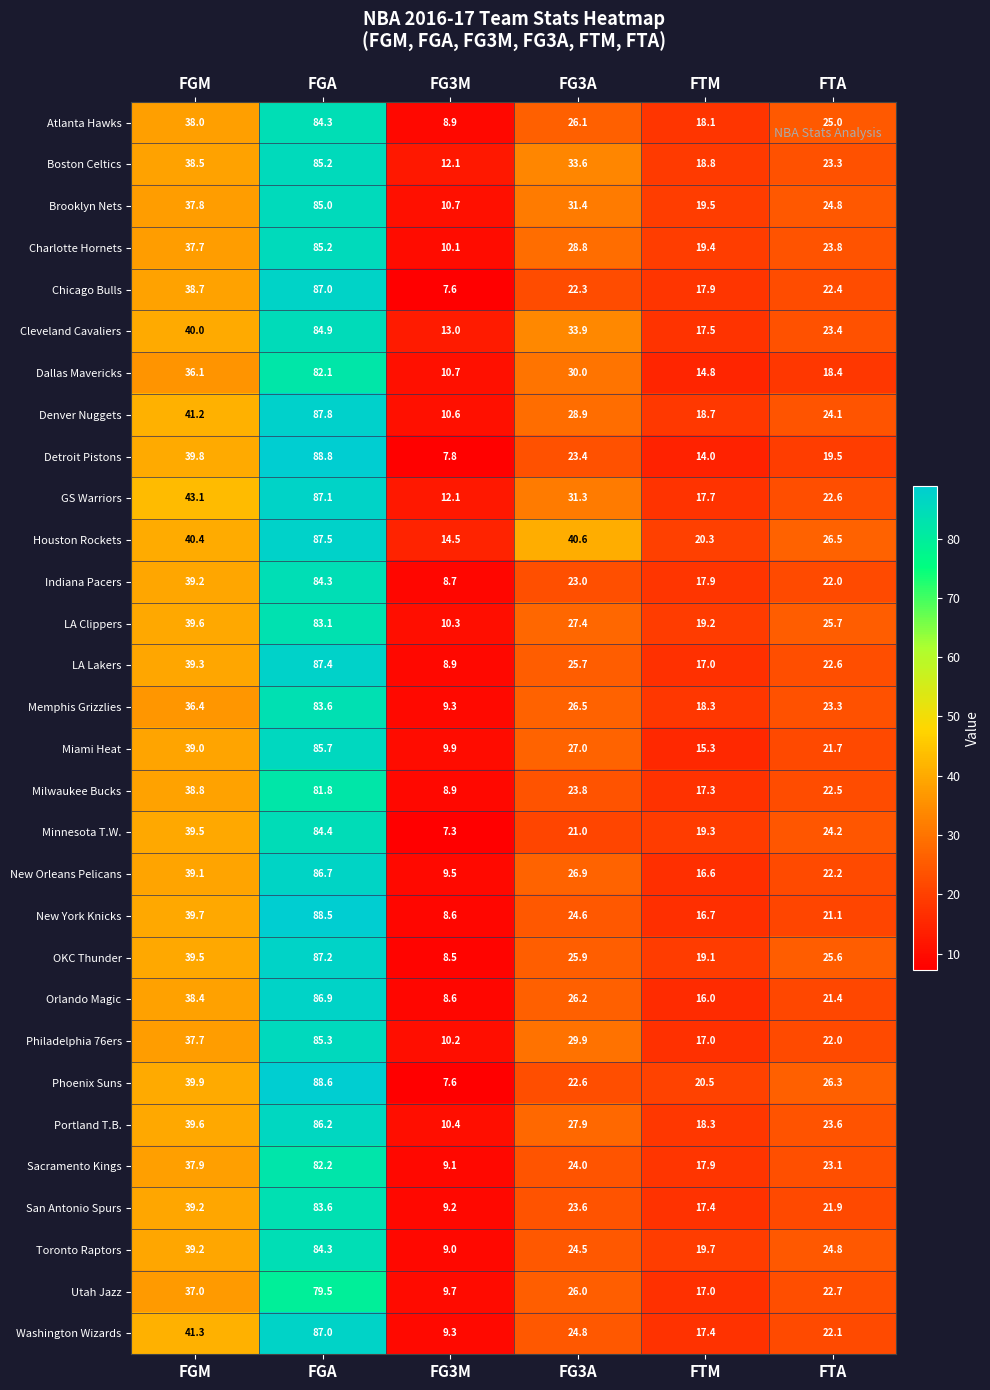

What value does the Minnesota T.W. series have at FGA?

84.4